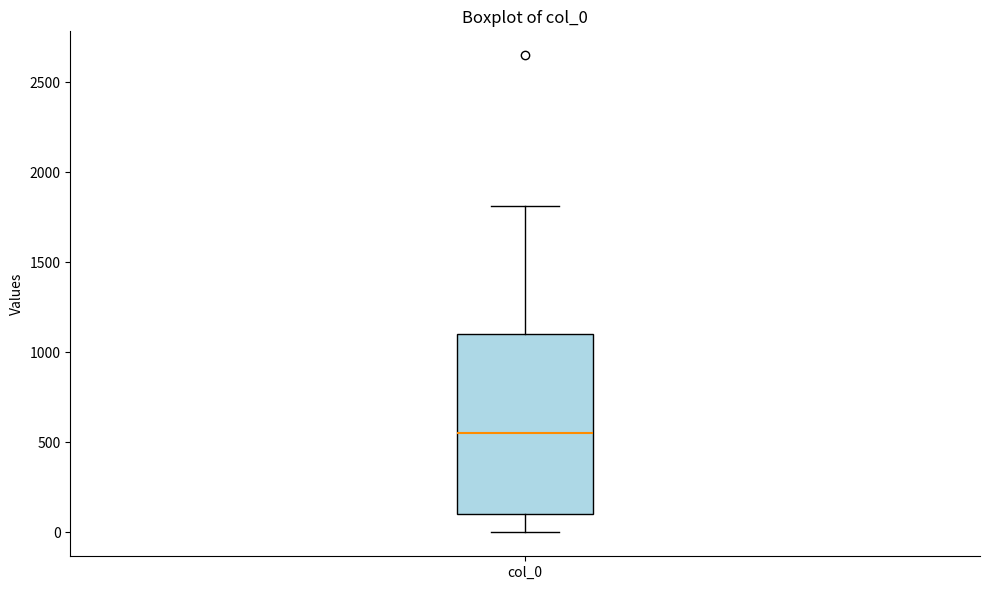

Read this box plot against the y-axis: the position of the median line, the range covered by the box, and the ends of both whiskers. The values are not printed on the chart, so give them approximately, as read against the axis.

median 550, box 100 to 1100, whiskers 0 to 1800